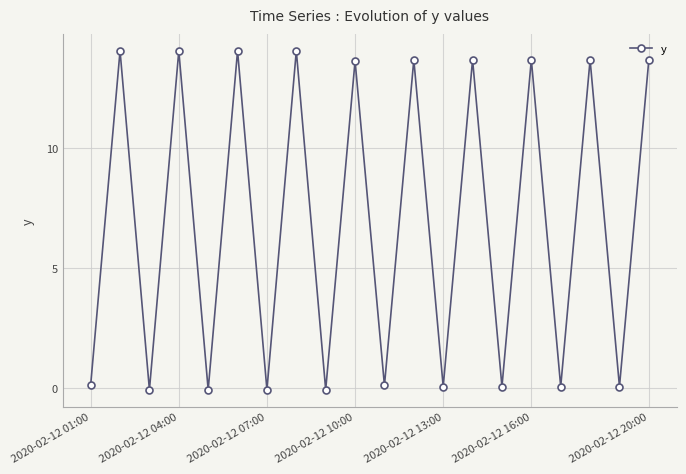

What is the difference between the maximum and minimum values?

14.1